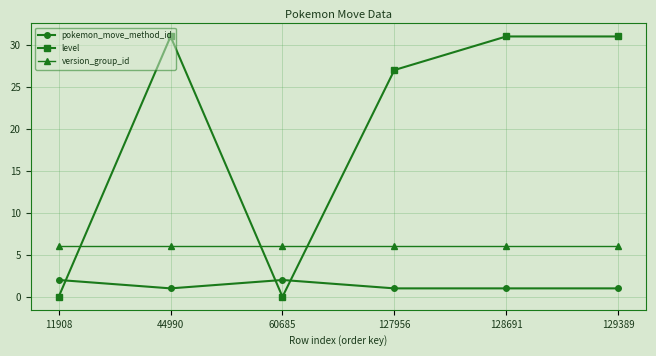

List the series in order of their peak value, highest first.

level, version_group_id, pokemon_move_method_id